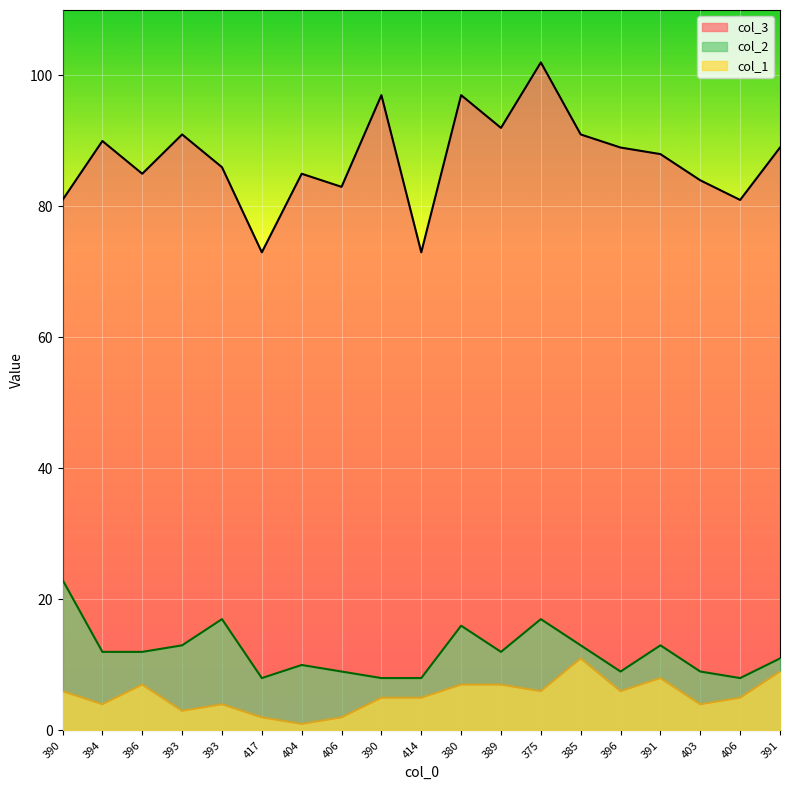

What is the approximate value of col_1 at 396, to the nearest 5?

5